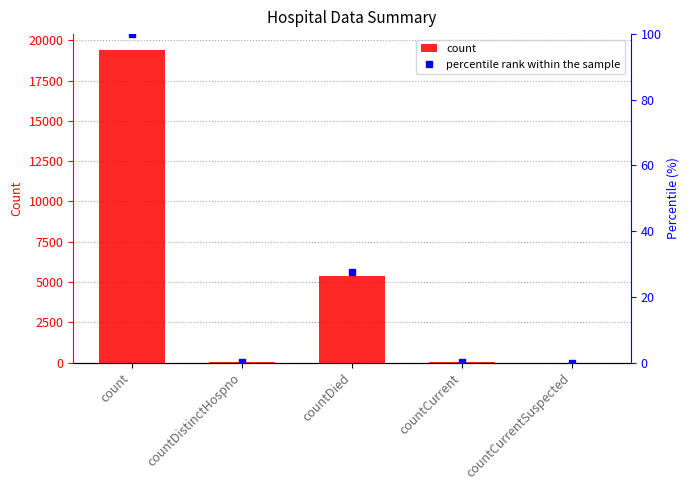

Reading left to right, extract all data points from this chart.

19420	38	5357	60	0